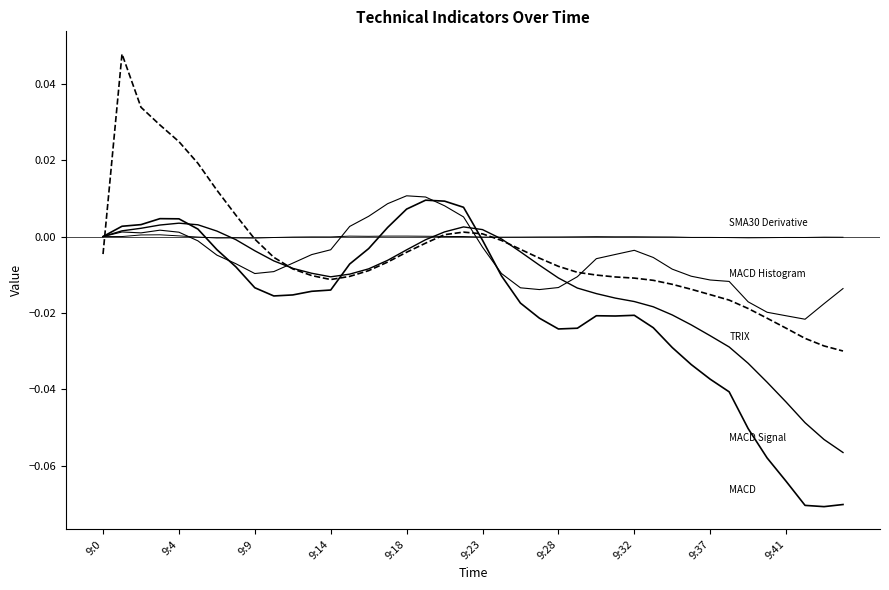

True or false: TRIX has a value of 0.0 at 9:14.

True